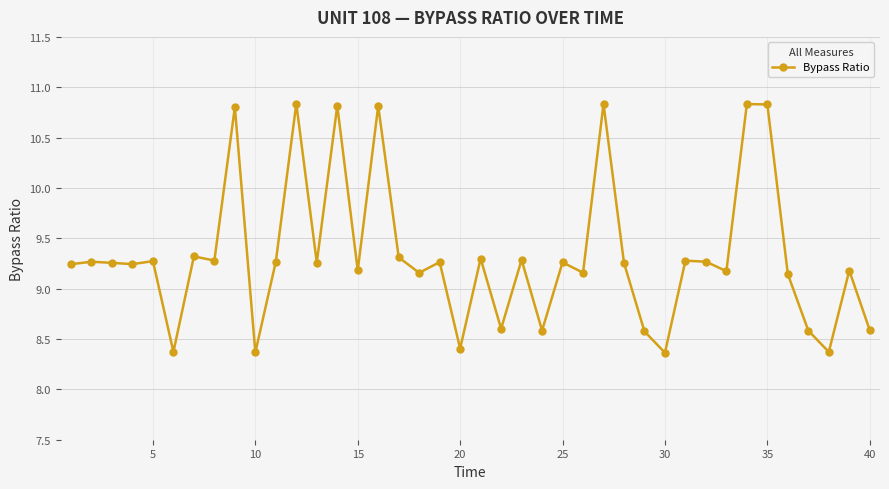

What is the maximum value shown in the chart?

10.8